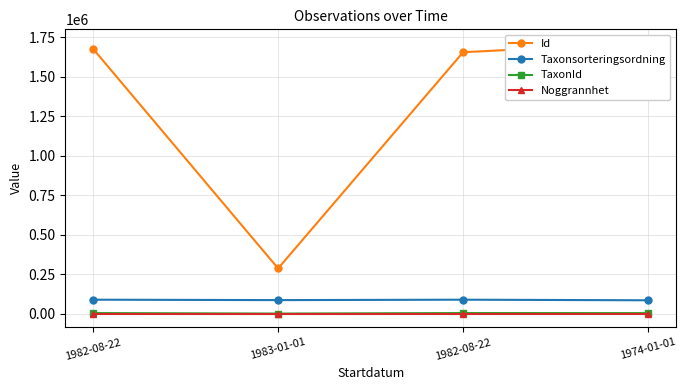

Which has a higher value, 1974-01-01 or 1982-08-22?

1974-01-01